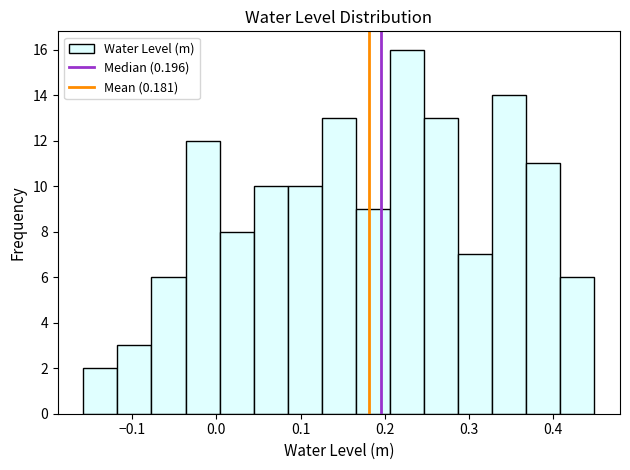

Reading left to right, list every bar in this chart as the range it spans on the x-axis followed by its height. Neither the bar edges nor the heights are printed on the chart, so give them approximately, as read against the axes.

-0.16 to -0.12: 2
-0.12 to -0.08: 3
-0.08 to -0.04: 6
-0.04 to 0.00: 12
0.00 to 0.04: 8
0.04 to 0.08: 10
0.08 to 0.13: 10
0.13 to 0.17: 13
0.17 to 0.21: 9
0.21 to 0.25: 16
0.25 to 0.29: 13
0.29 to 0.33: 7
0.33 to 0.37: 14
0.37 to 0.41: 11
0.41 to 0.45: 6